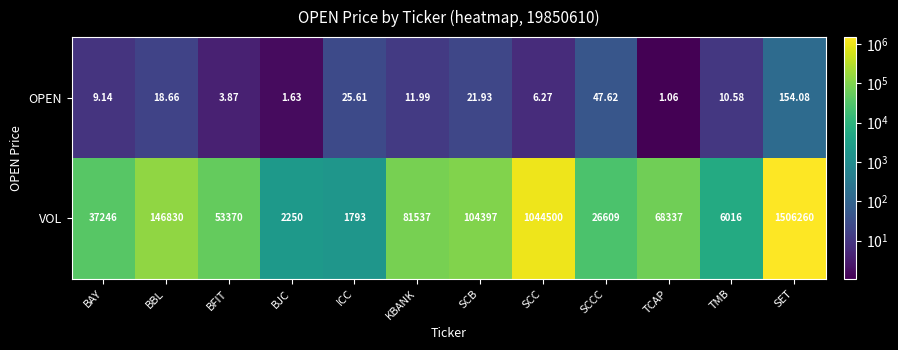

Rank the series by their maximum value, from highest to lowest.

VOL, OPEN